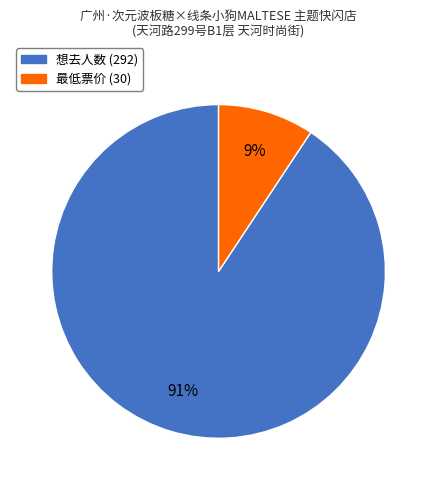

Does any single category account for the majority?

Yes